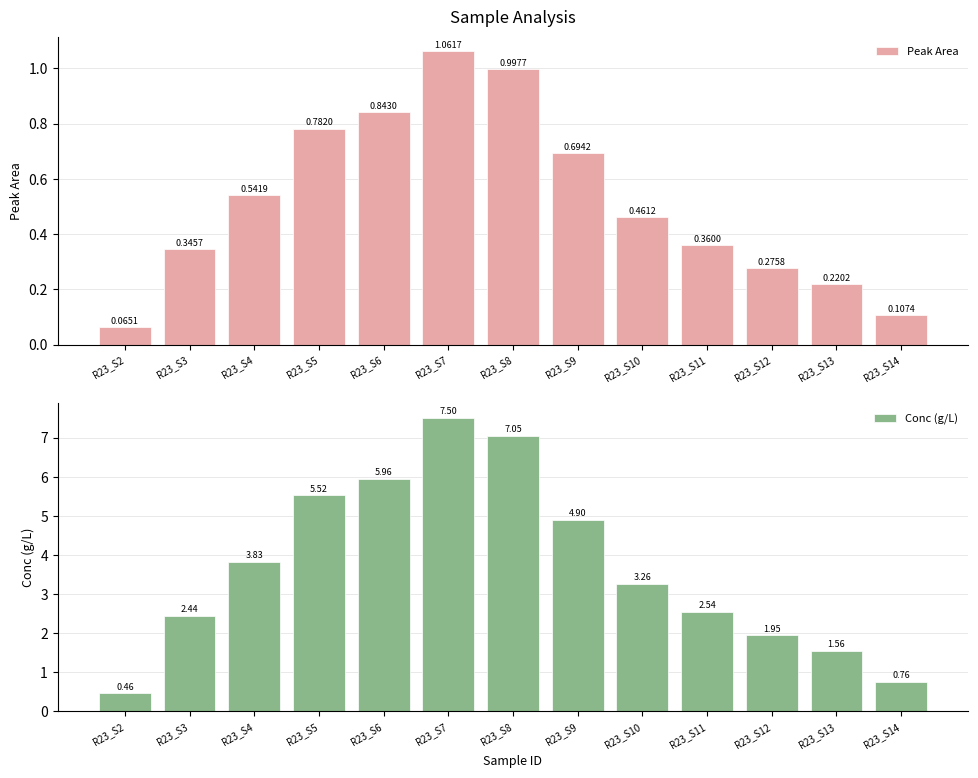

What is the sum of the Conc (g/L) values at R23_S10 and R23_S6?

9.2